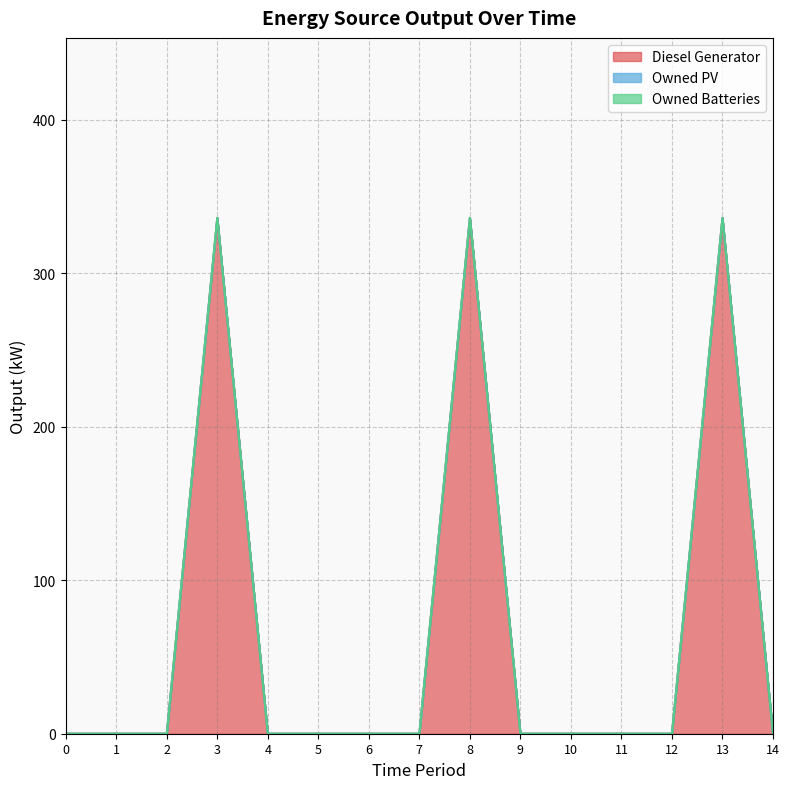

What is the greatest value displayed?

336